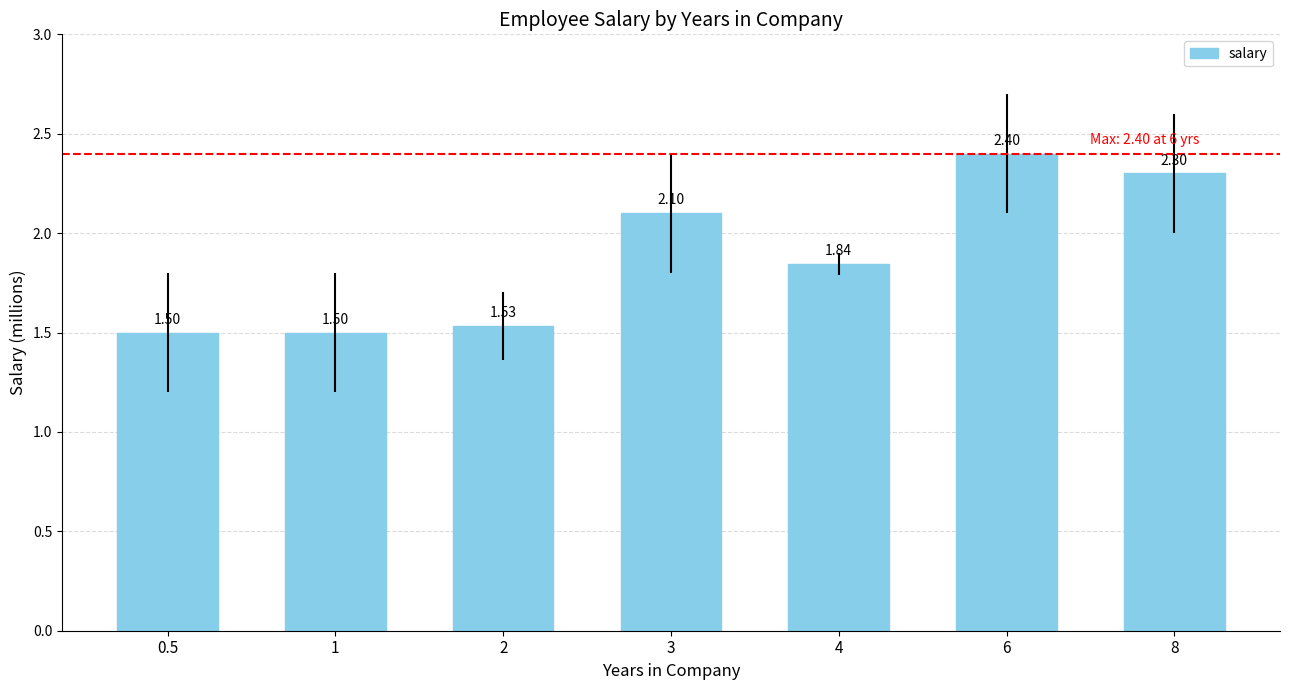

At which category does the chart reach its peak across all series?

6